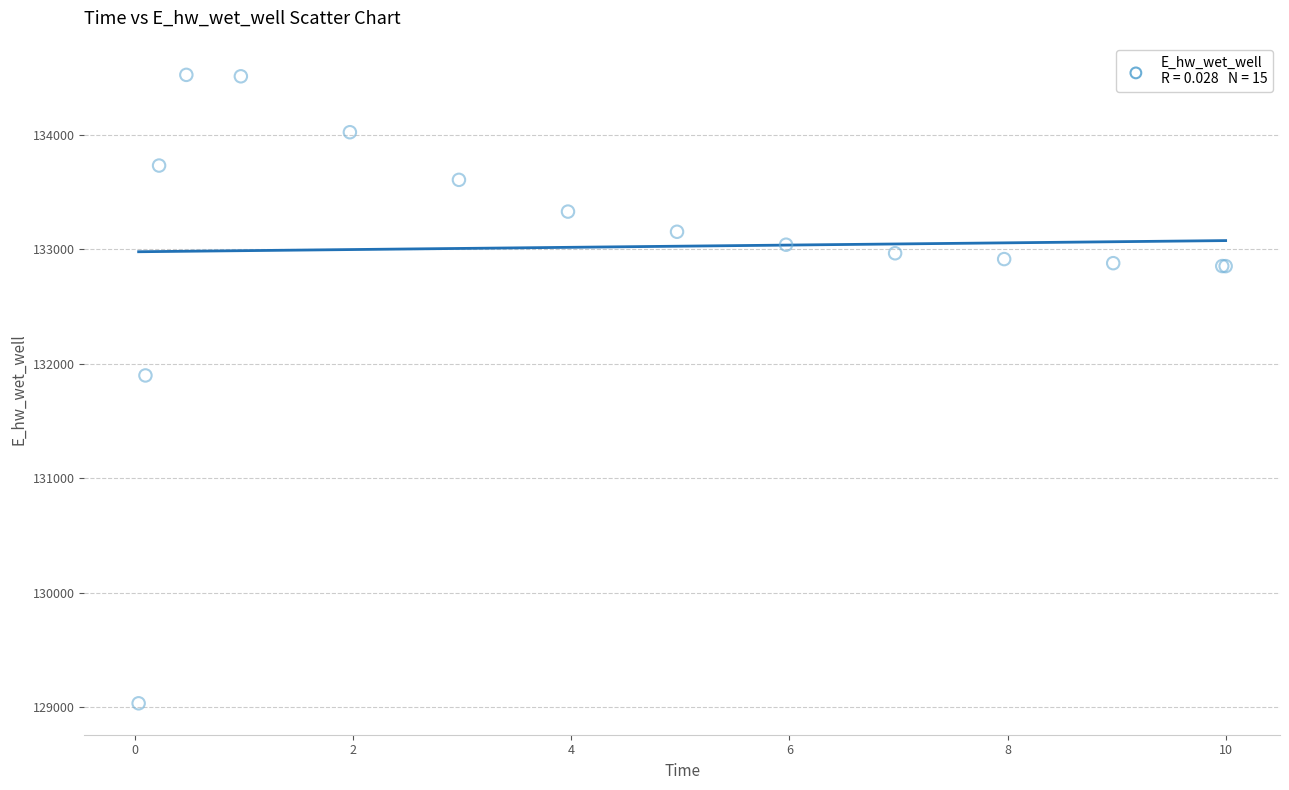

What Y value in the scatter plot is closest to 131779?

131898.8